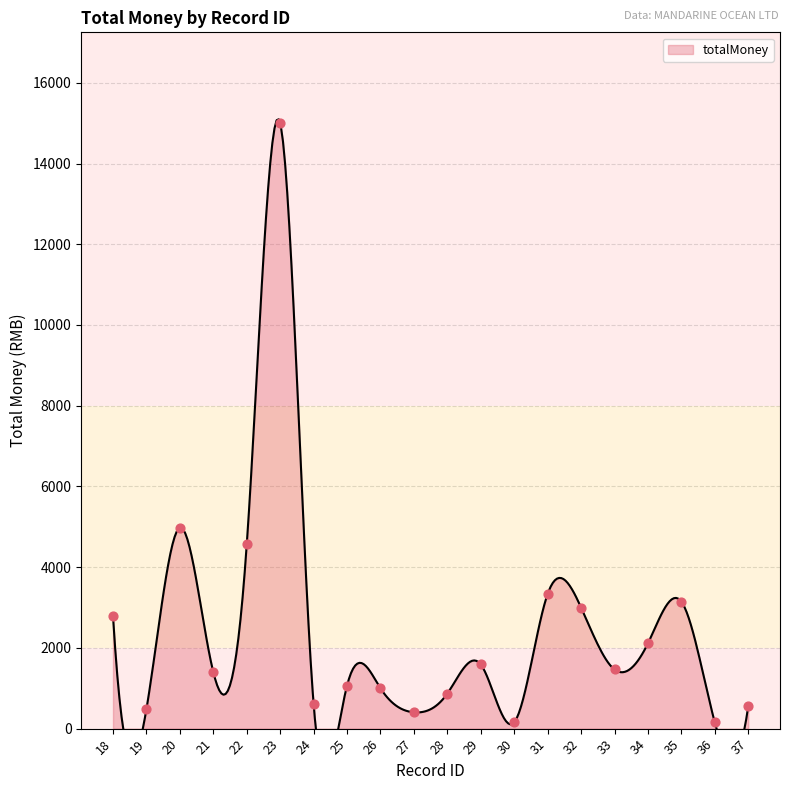

What is the change in value from 30 to 33?

+1309.0